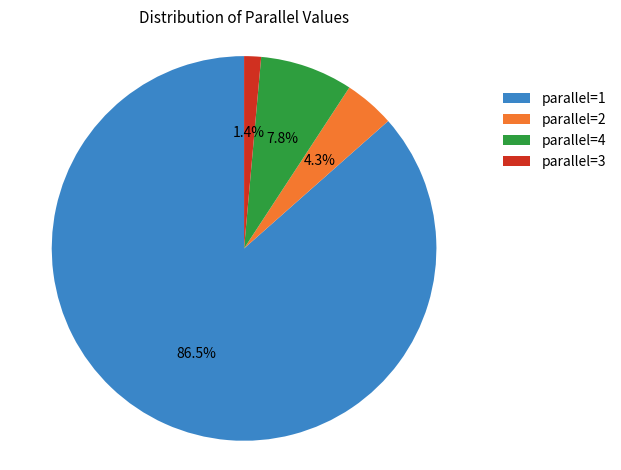

Which slice is the largest?

parallel=1